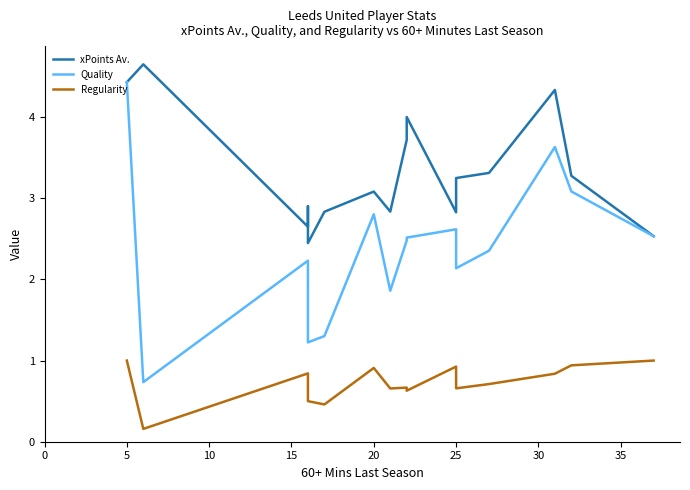

How many interior local peaks does the xPoints Av. series have?

5